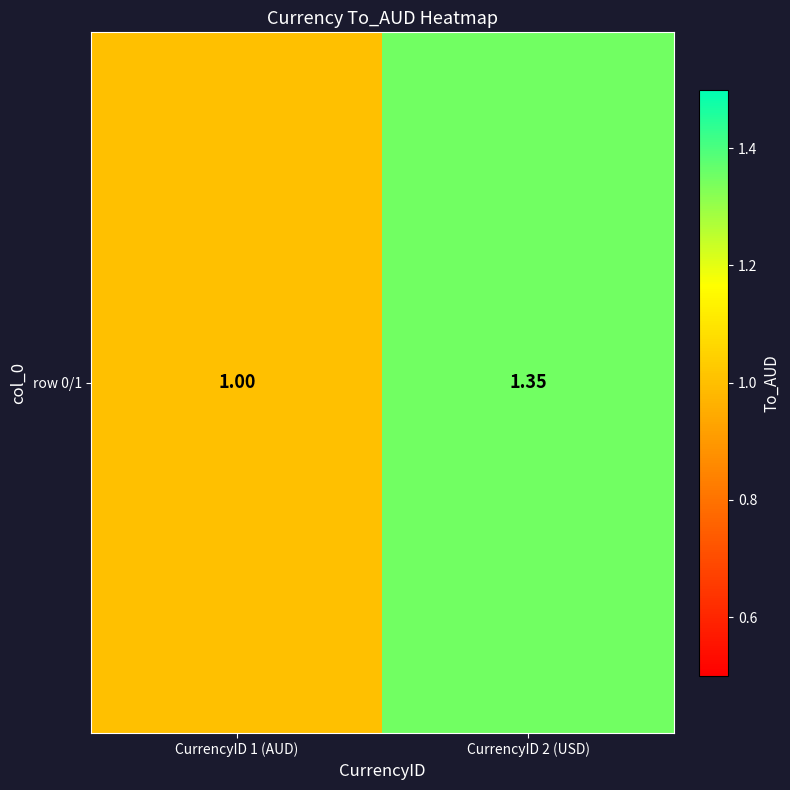

Which has a higher value, CurrencyID 2 (USD) or CurrencyID 1 (AUD)?

CurrencyID 2 (USD)